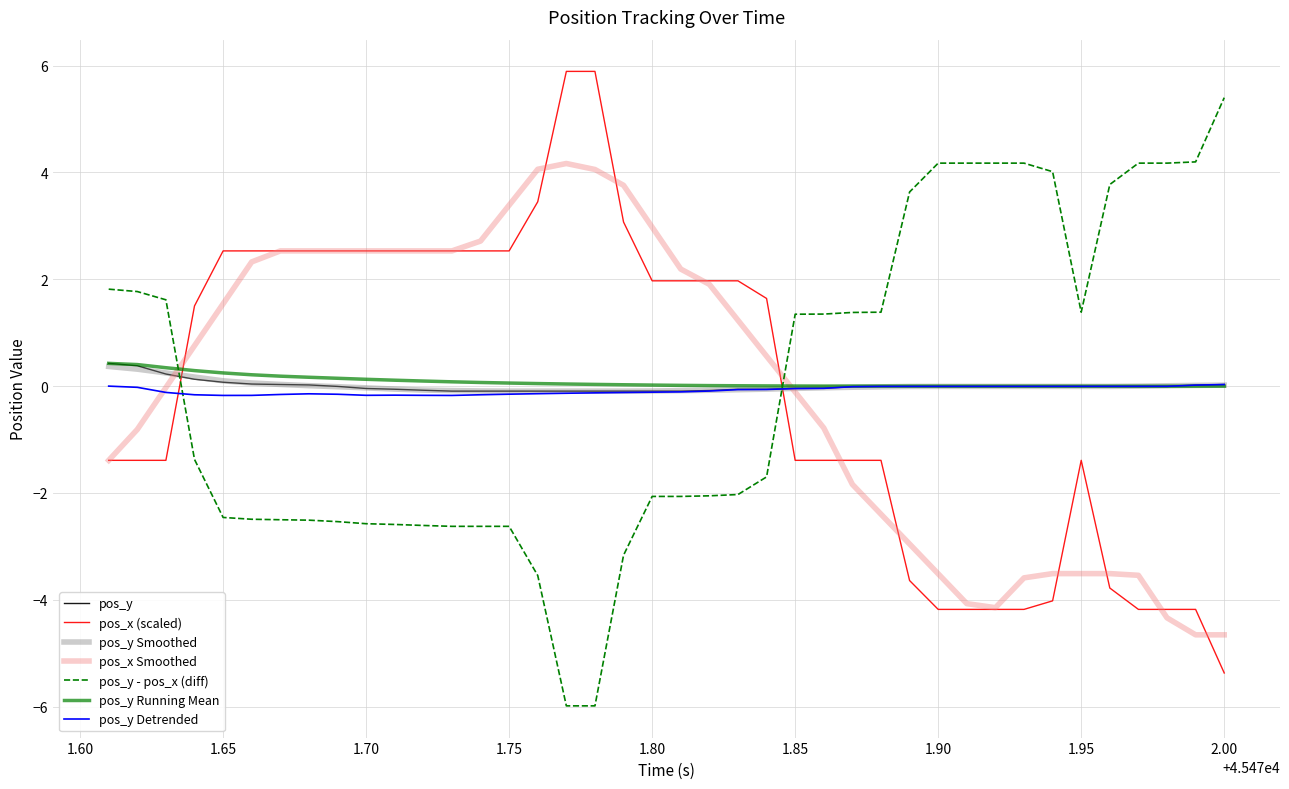

True or false: pos_x (scaled) and pos_y Running Mean intersect in this chart.

True